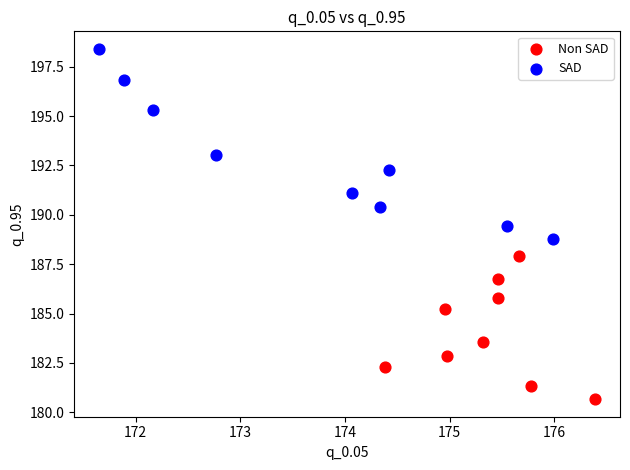

Which series reaches the maximum Y coordinate?

SAD